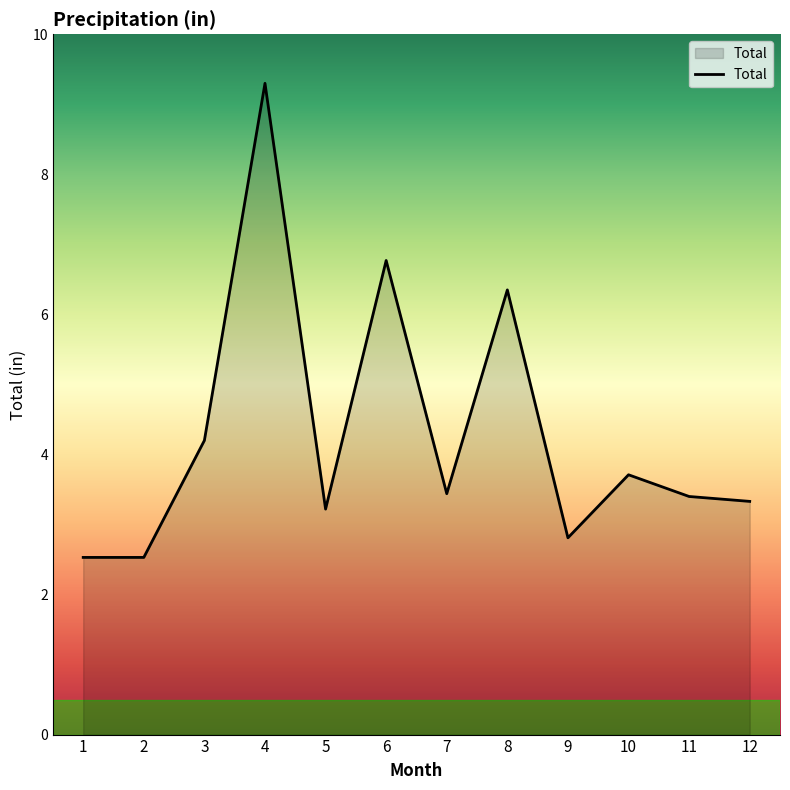

Read the value at 12.

3.3